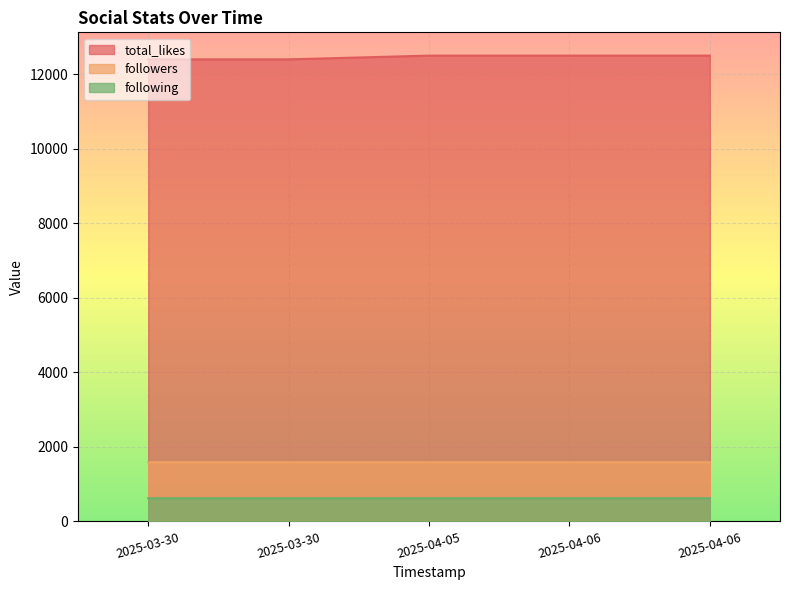

Reading left to right, list all the values displayed in this chart.

total_likes: 2025-03-30=12400	2025-03-30=12400	2025-04-05=12500	2025-04-06=12500	2025-04-06=12500
followers: 2025-03-30=1588	2025-03-30=1588	2025-04-05=1589	2025-04-06=1589	2025-04-06=1589
following: 2025-03-30=621	2025-03-30=621	2025-04-05=622	2025-04-06=622	2025-04-06=622